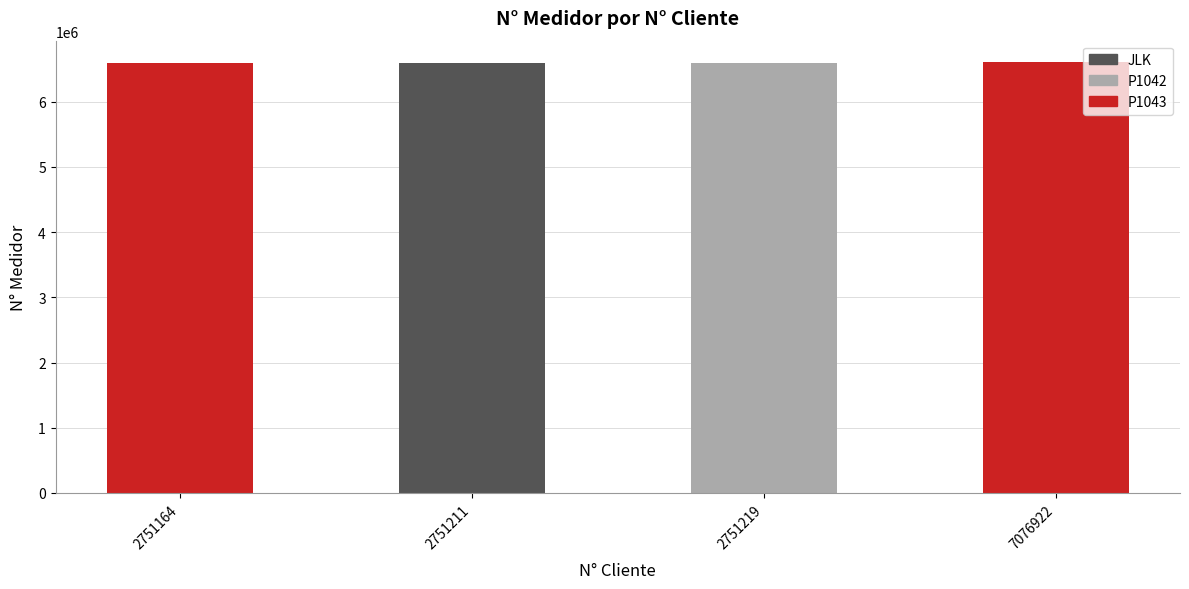

What is the difference between the values at 2751211 and 2751164?

4